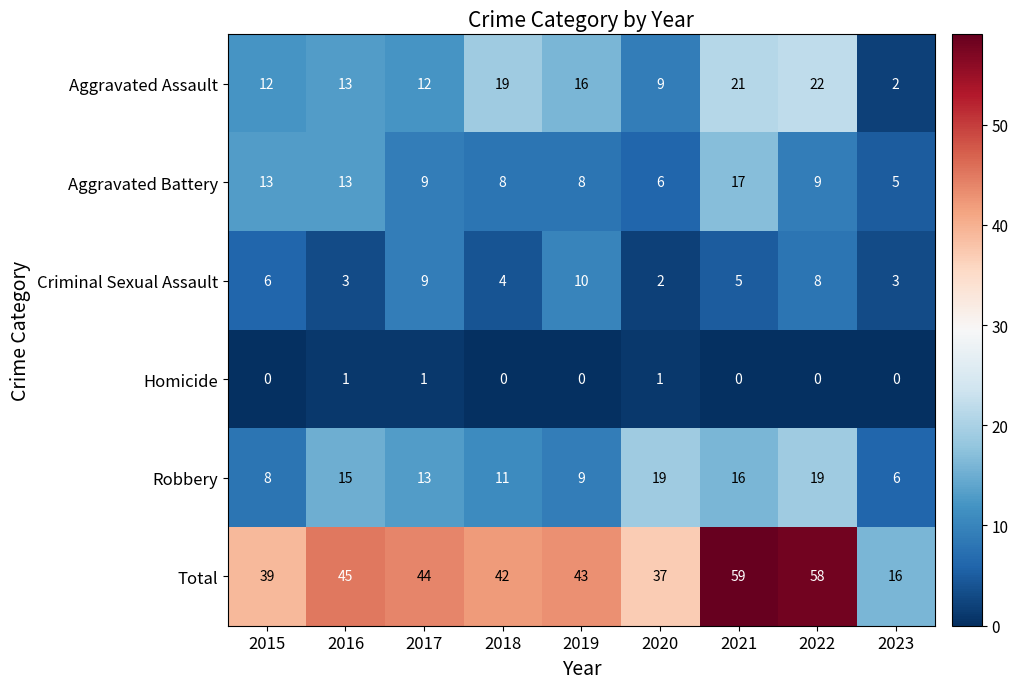

What is the highest value of the Total series?

59